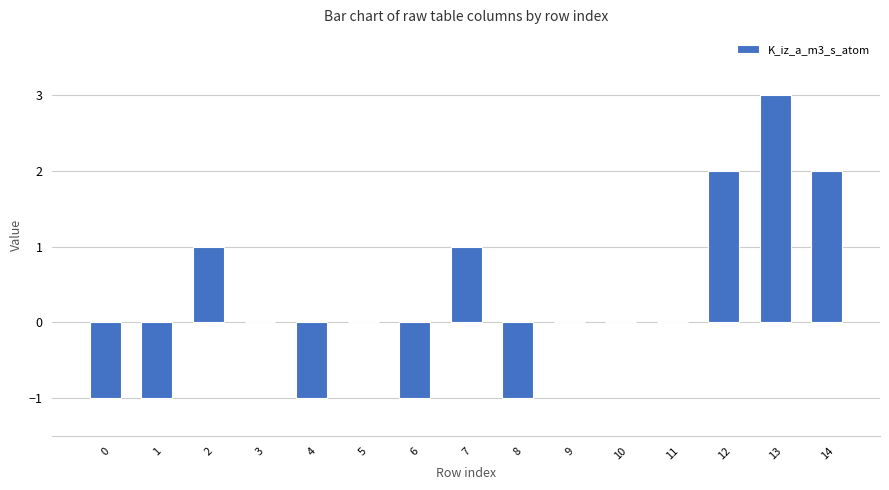

Does the chart contain stacked bars?

No